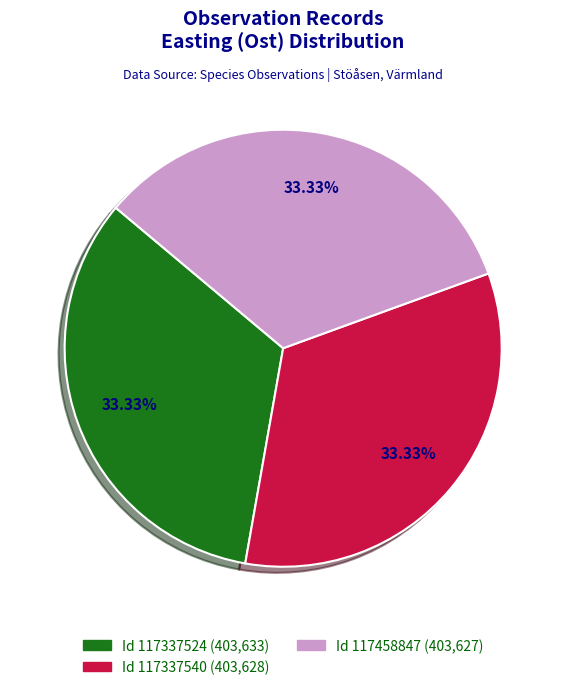

How many segments does this pie chart have?

3